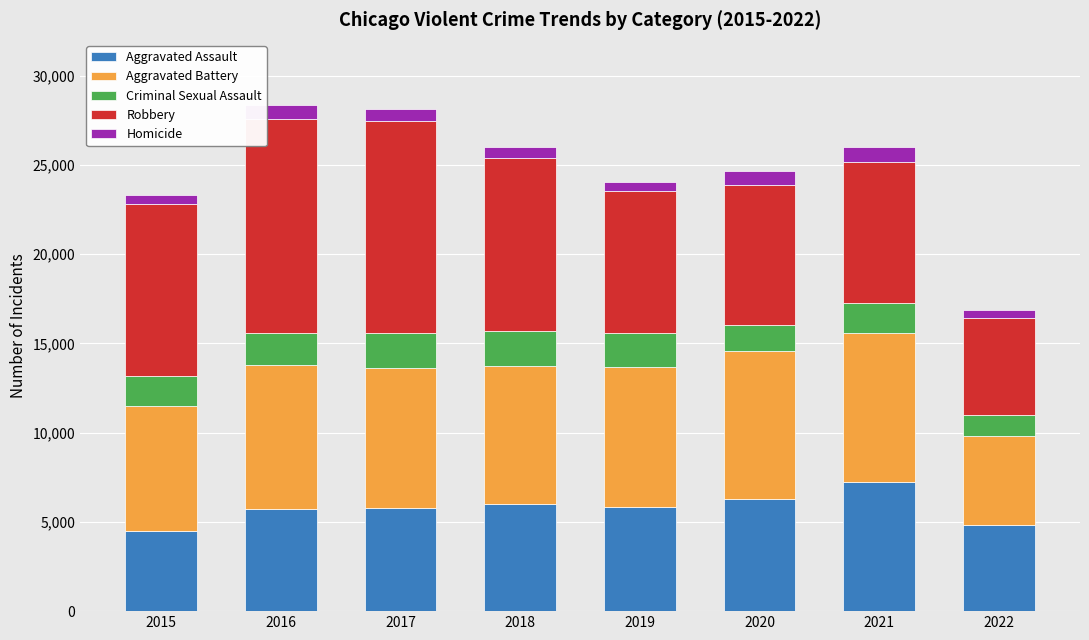

What is the lowest value of the Aggravated Assault series?

4480